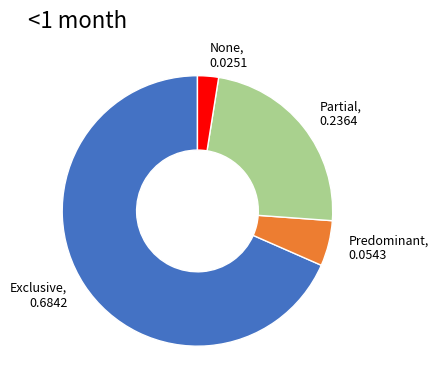

Is it true that Exclusive is 59% of the pie?

False